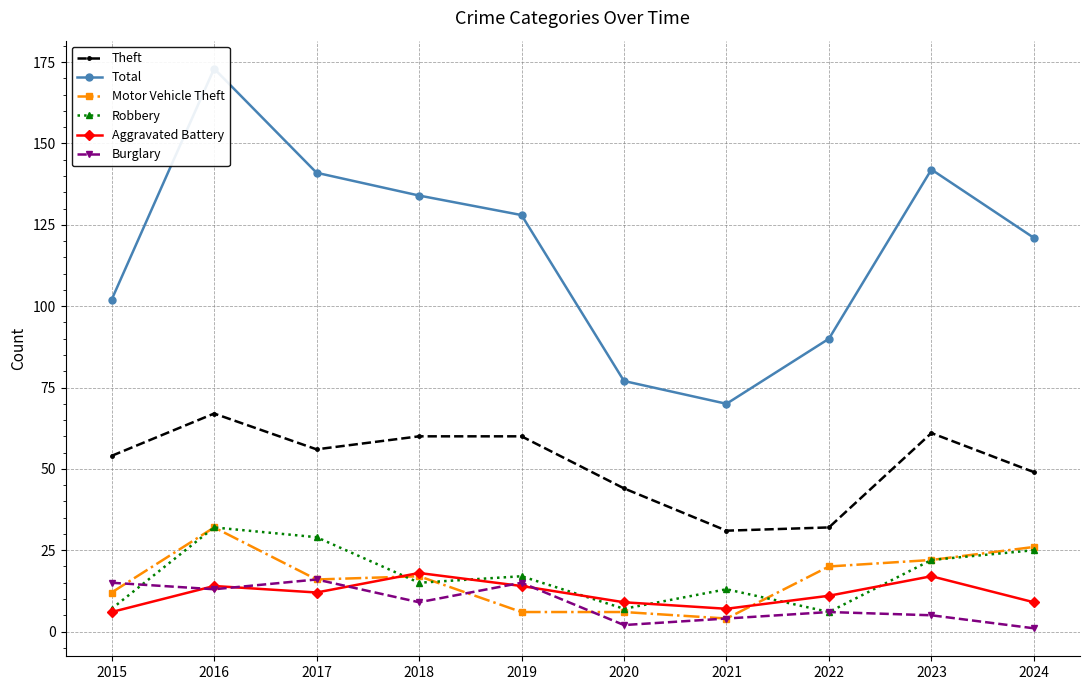

True or false: Motor Vehicle Theft has a value of 4 at 2019.

False